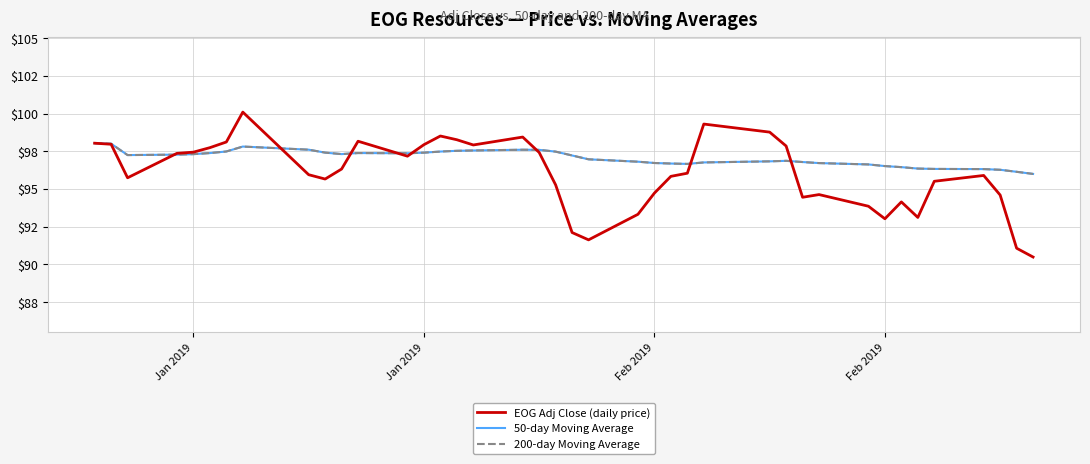

Is this an area chart (filled region under the line)?

No